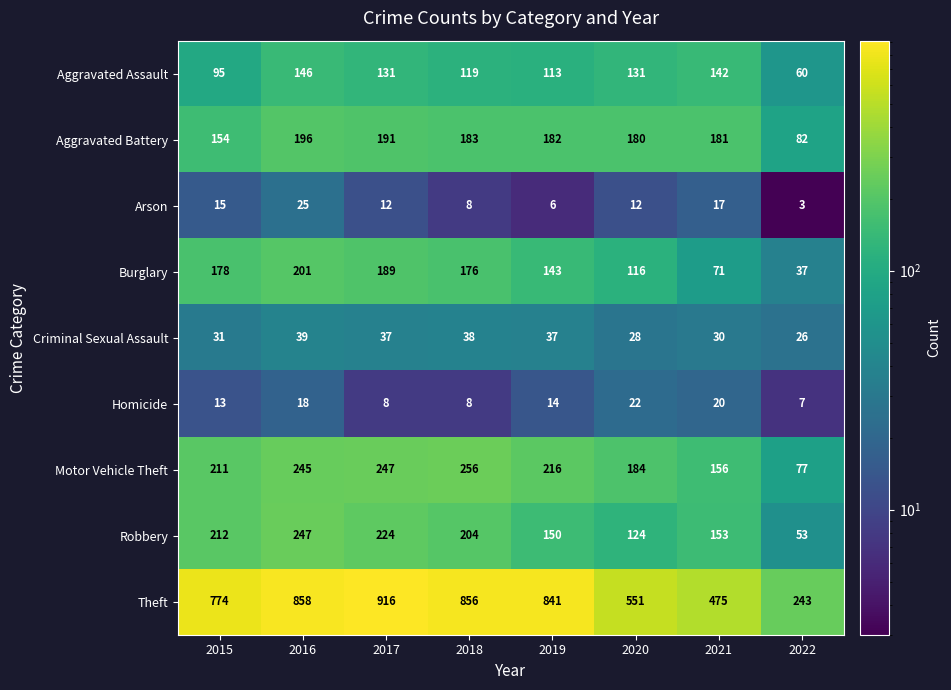

What is the difference between the highest and lowest values at 2016?

840